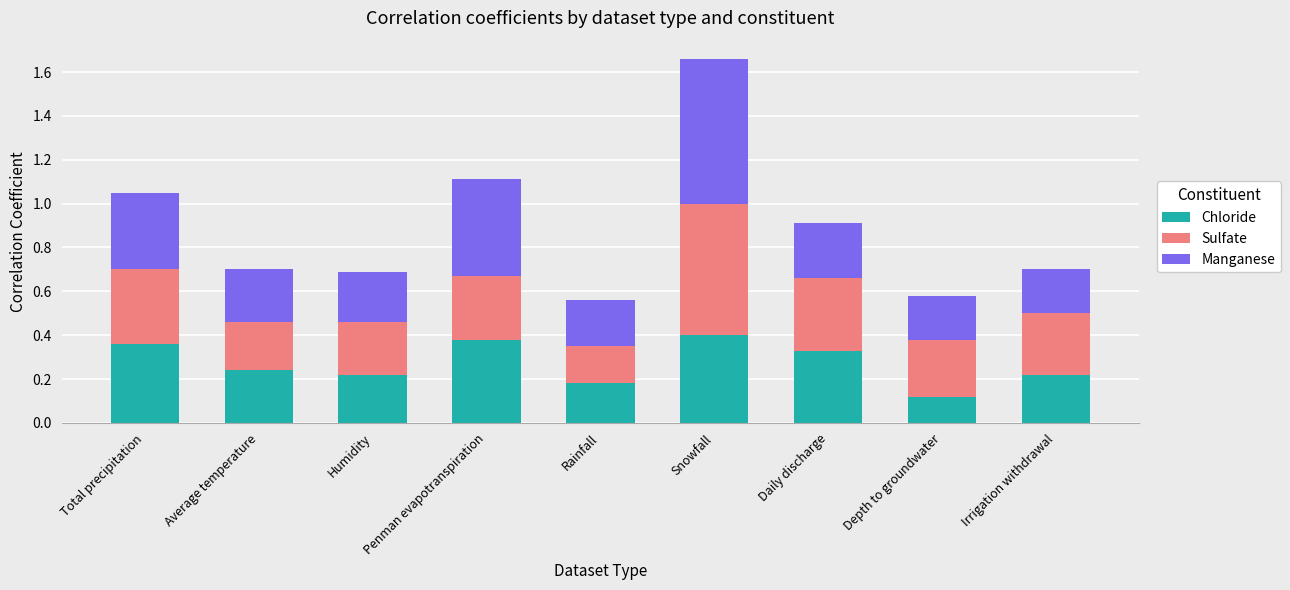

What is the total value across all series at Penman evapotranspiration?

1.1